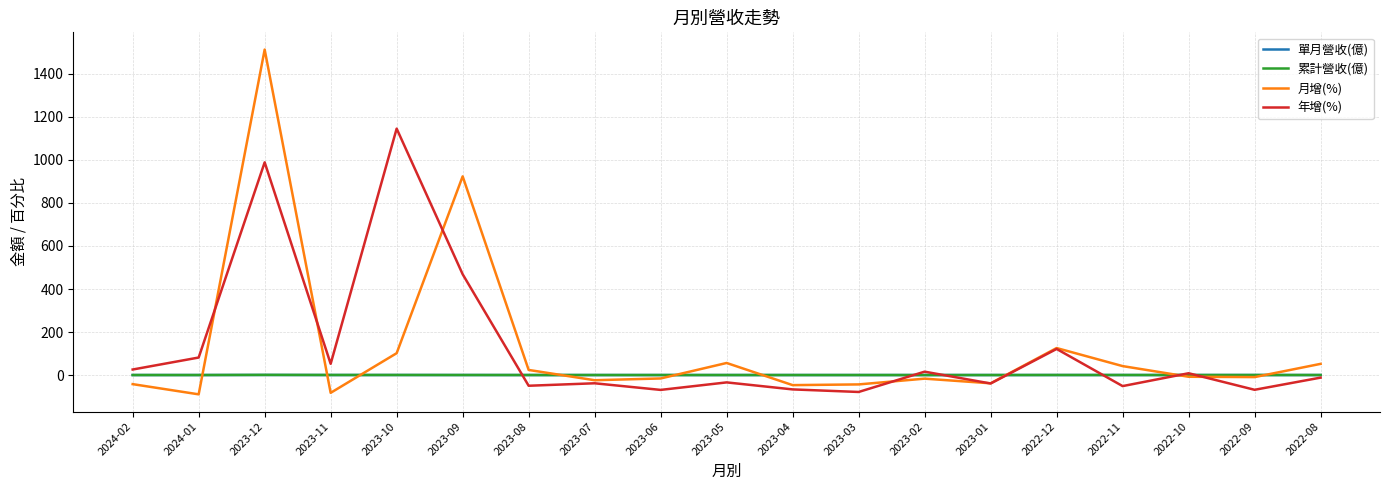

What is the lowest value of the 年增(%) series?

-78.7